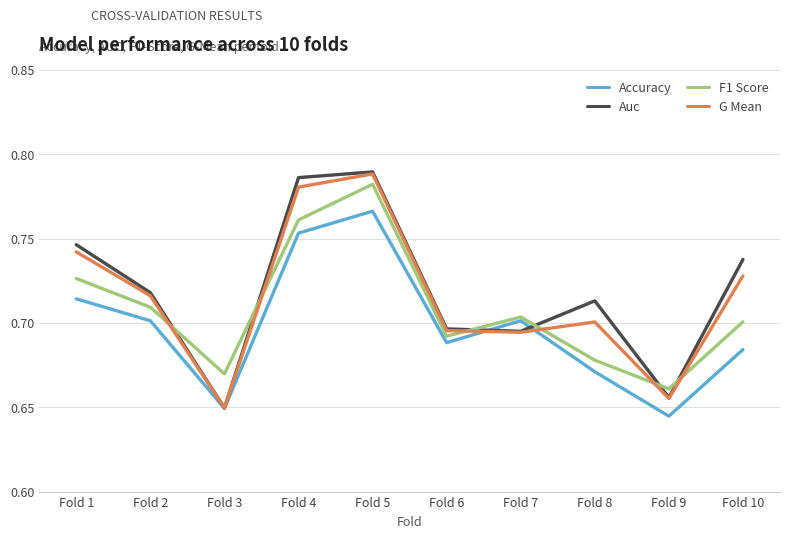

What is the difference between the second highest and second lowest values in the Accuracy series?

0.1